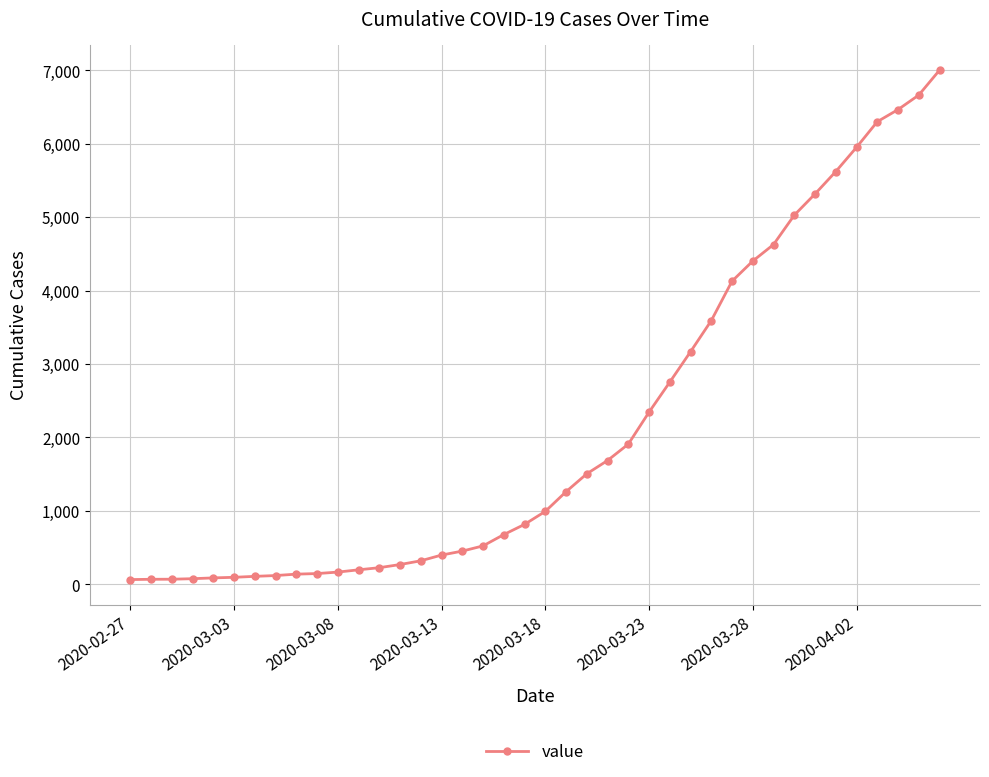

What is the maximum value shown in the chart?

7003